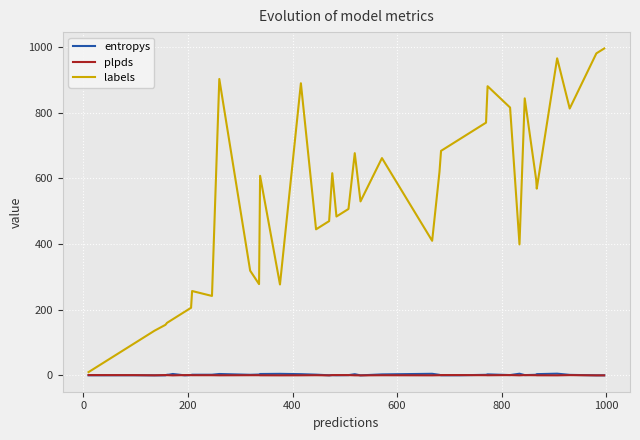

Which series has the largest total across all categories?

labels